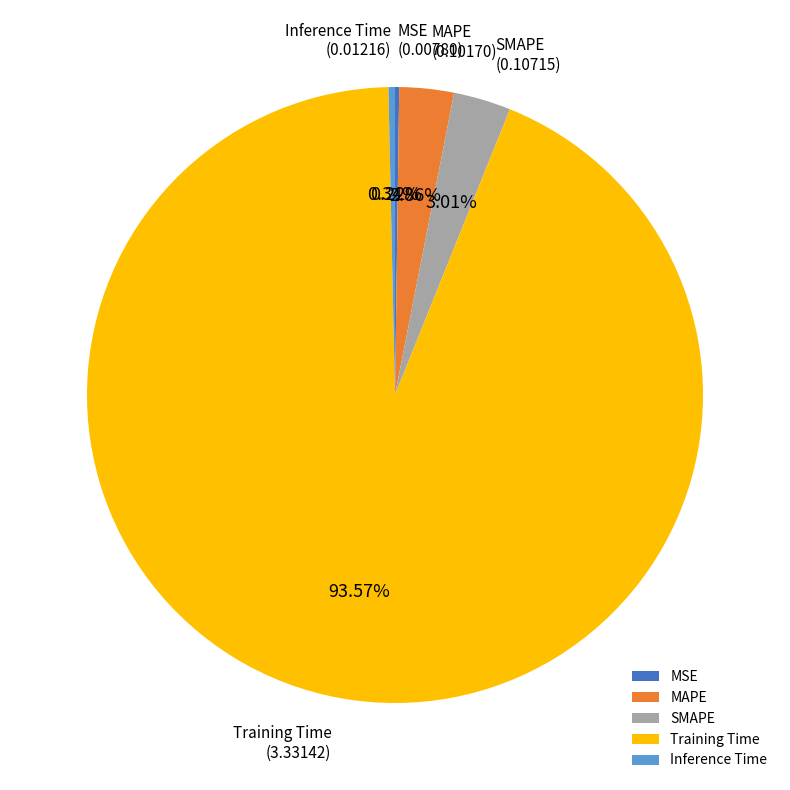

Combined, do MAPE and Inference Time account for over 50%?

No